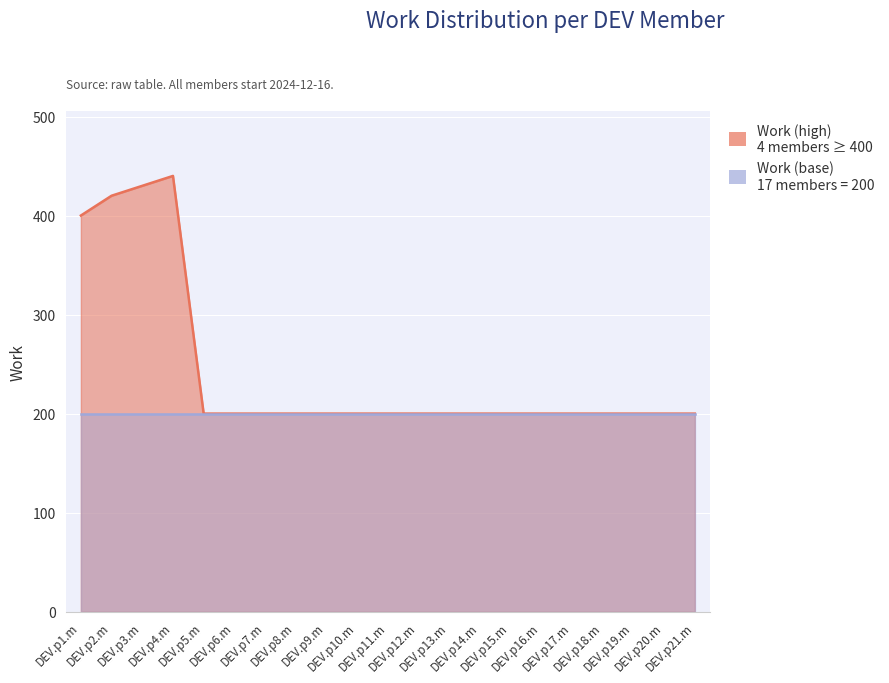

Rank the categories by value from highest to lowest.

DEV.p4.m, DEV.p3.m, DEV.p2.m, DEV.p1.m, DEV.p5.m, DEV.p6.m, DEV.p7.m, DEV.p8.m, DEV.p9.m, DEV.p10.m, DEV.p11.m, DEV.p12.m, DEV.p13.m, DEV.p14.m, DEV.p15.m, DEV.p16.m, DEV.p17.m, DEV.p18.m, DEV.p19.m, DEV.p20.m, DEV.p21.m